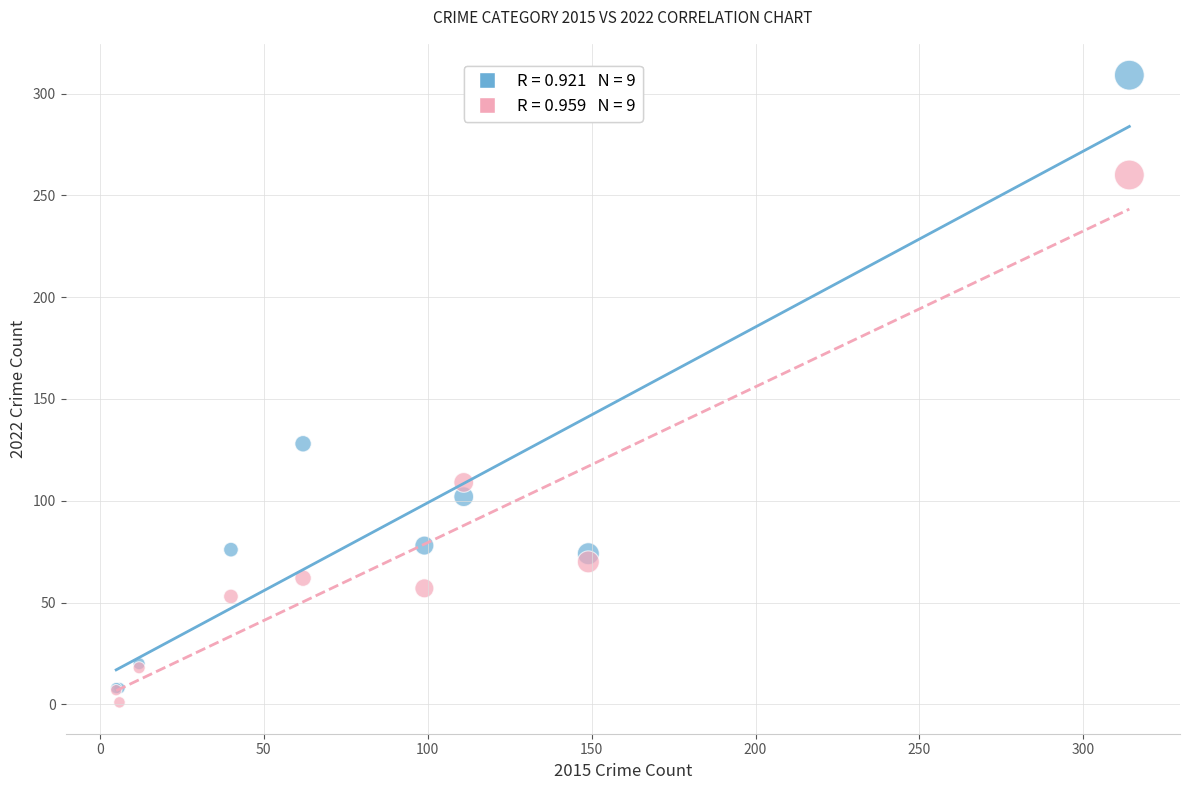

Across all series, what Y value is closest to 155?

128